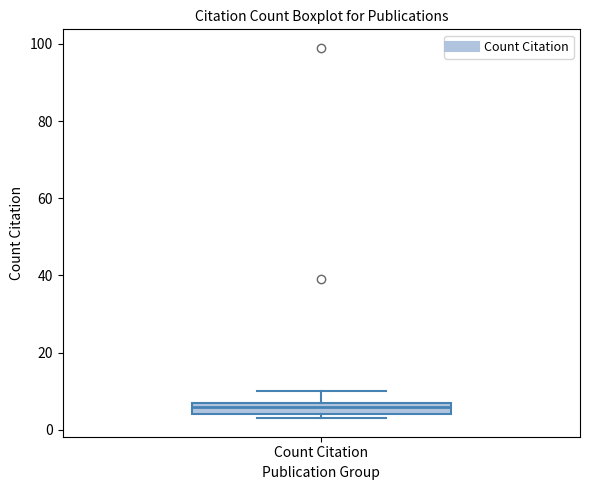

Where does the median line of the box for Count Citation sit on the y-axis? The values are not printed on the chart, so give them approximately, as read against the axis.

6